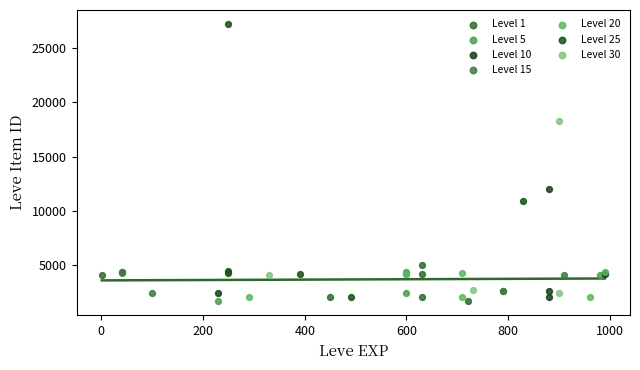

Which series has the widest spread of Y values?

Level 25